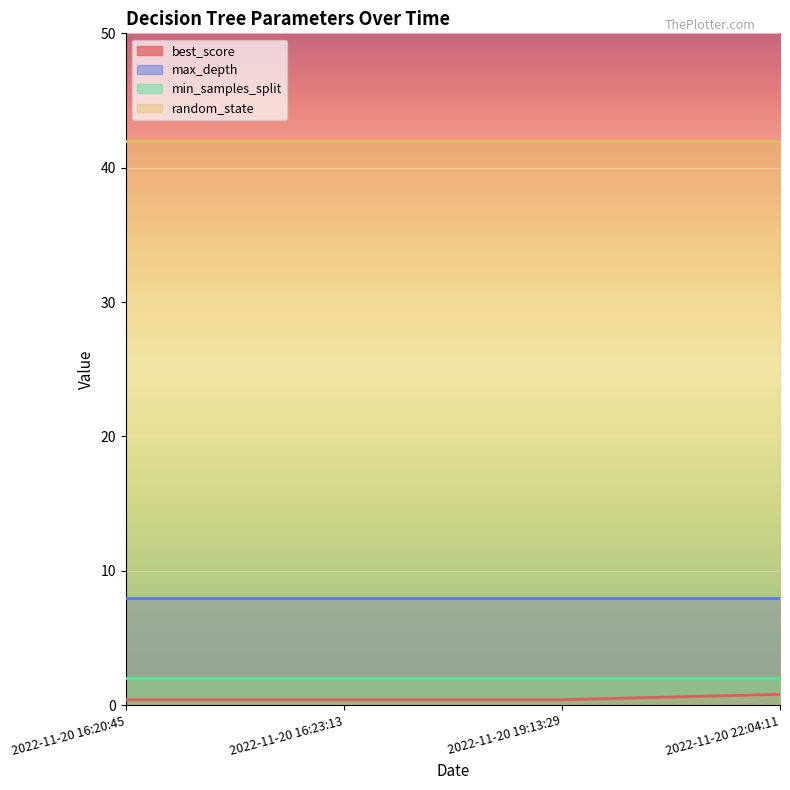

The value of random_state at 2022-11-20 16:20:45 is 26.6. True or false?

False